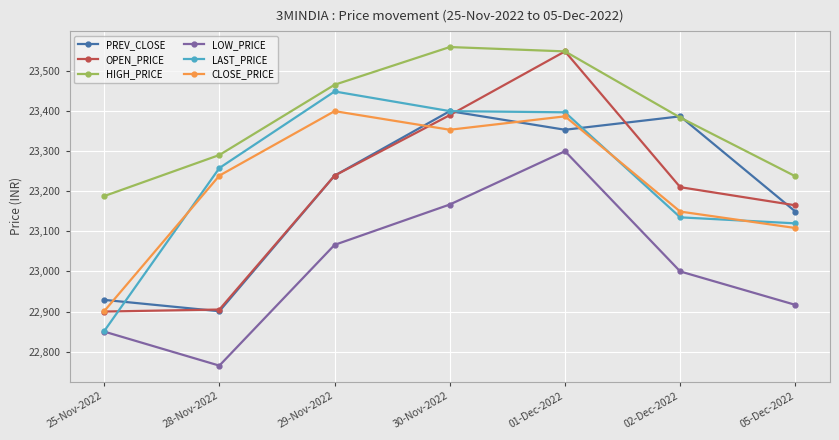

At which label does OPEN_PRICE first exceed 23210?

29-Nov-2022